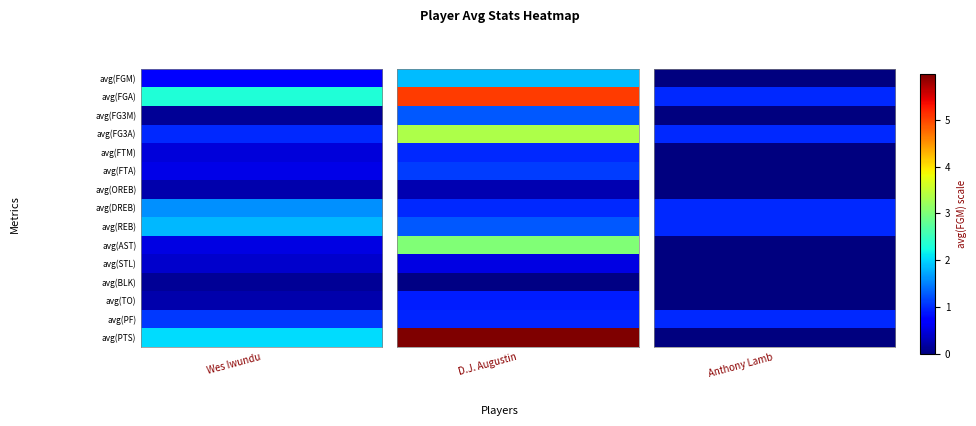

What is the difference between the maximum and second lowest values in the Anthony Lamb series?

1.0